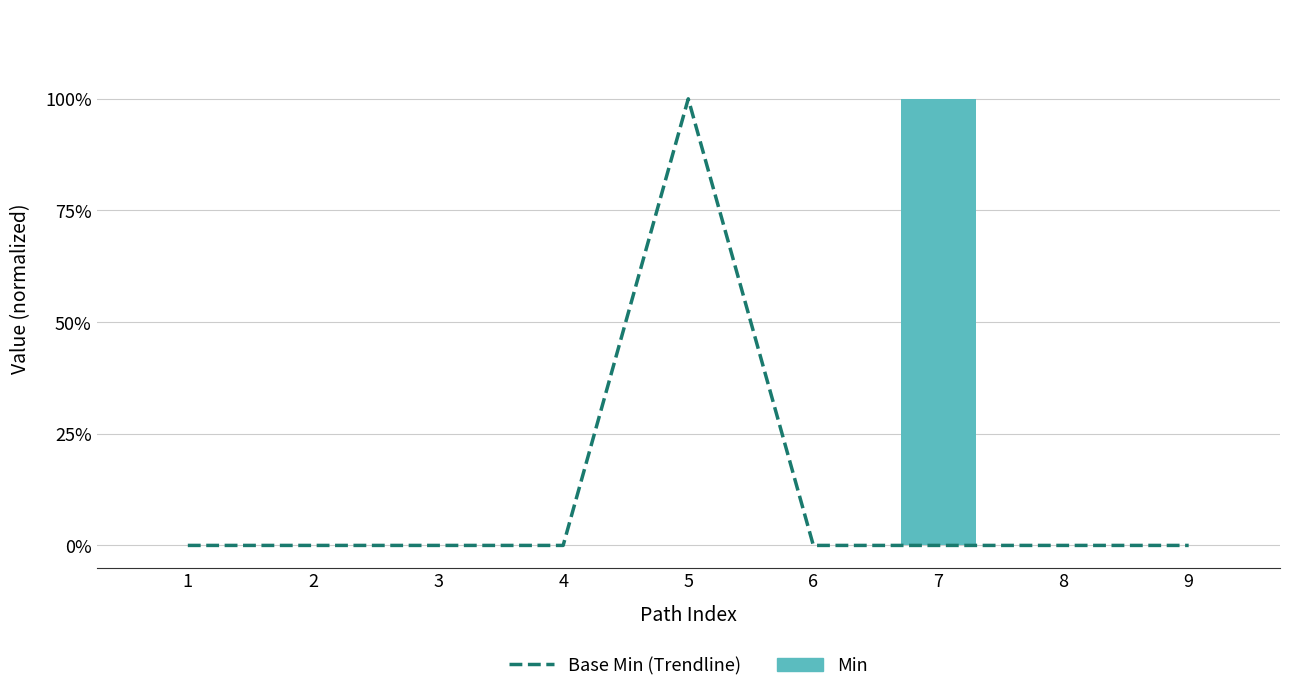

How many values in the Base Min (Trendline) series exceed 0?

1